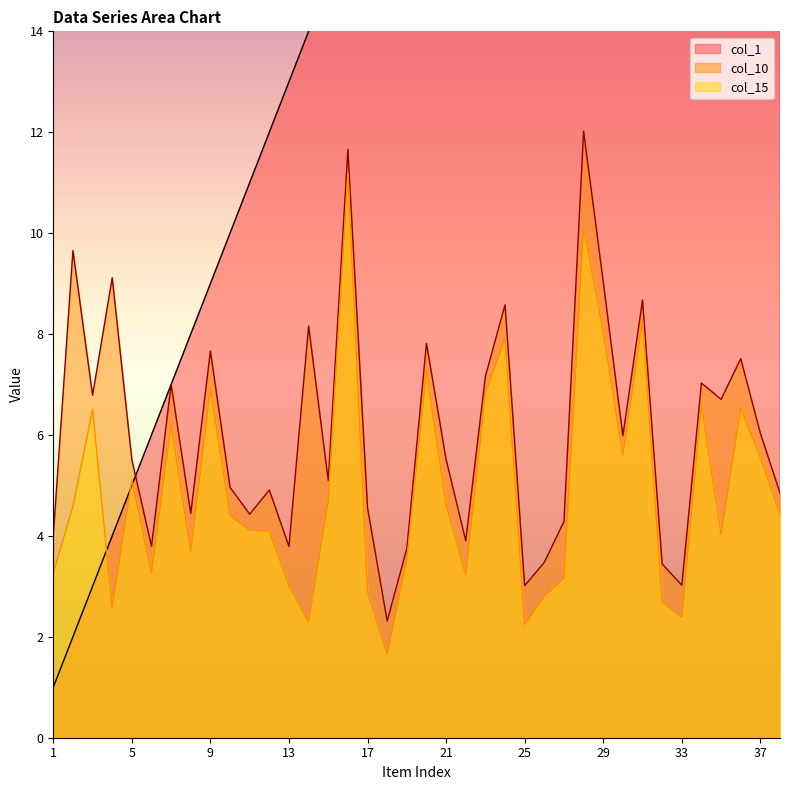

What is the minimum value for col_10?

2.3